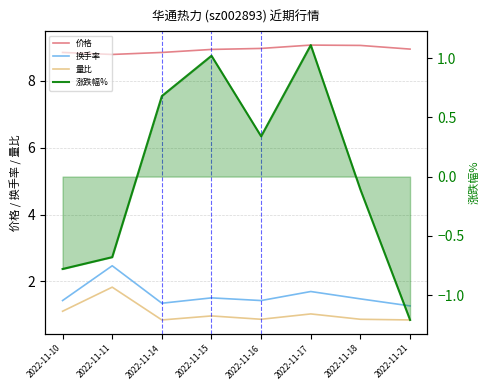

How many interior local peaks does the 换手率 series have?

3